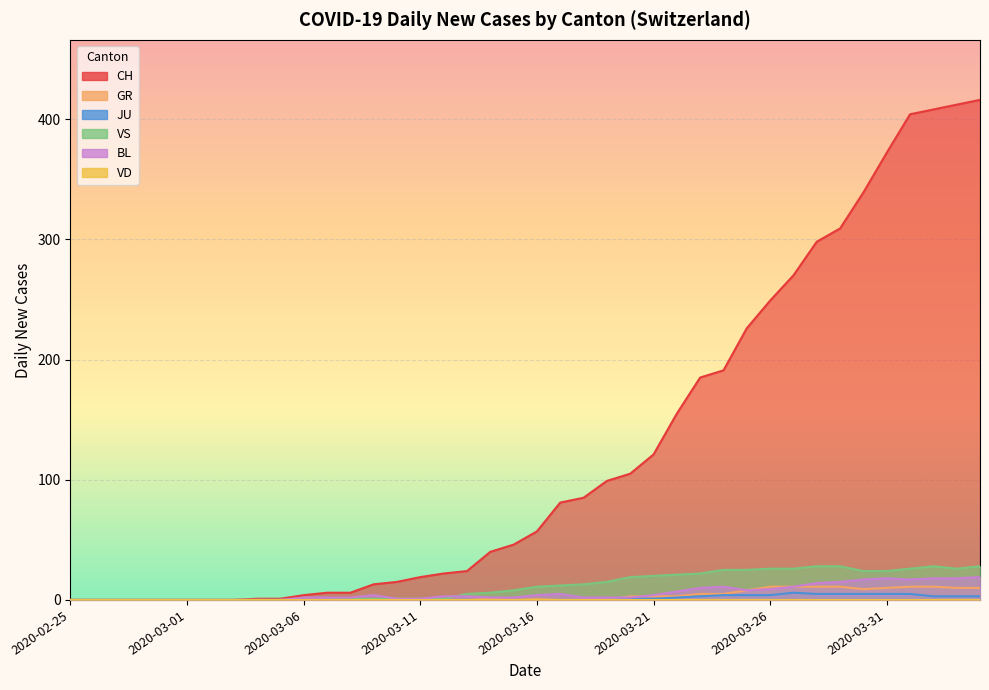

What is the label of the 4th point from the right?

2020-04-01